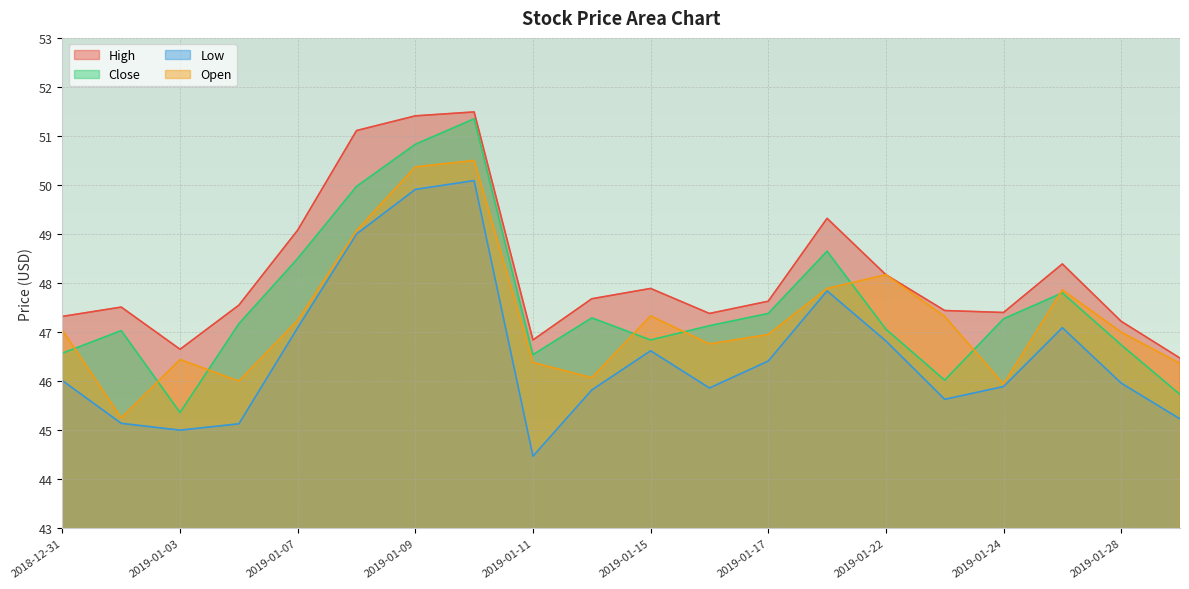

Reading left to right, list all the values displayed in this chart.

High: 2018-12-31=47.3	2019-01-02=47.5	2019-01-03=46.7	2019-01-04=47.5	2019-01-07=49.1	2019-01-08=51.1	2019-01-09=51.4	2019-01-10=51.5	2019-01-11=46.8	2019-01-14=47.7	2019-01-15=47.9	2019-01-16=47.4	2019-01-17=47.6	2019-01-18=49.3	2019-01-22=48.2	2019-01-23=47.4	2019-01-24=47.4	2019-01-25=48.4	2019-01-28=47.2	2019-01-29=46.5
Close: 2018-12-31=46.6	2019-01-02=47.0	2019-01-03=45.4	2019-01-04=47.2	2019-01-07=48.5	2019-01-08=50.0	2019-01-09=50.8	2019-01-10=51.3	2019-01-11=46.5	2019-01-14=47.3	2019-01-15=46.8	2019-01-16=47.1	2019-01-17=47.4	2019-01-18=48.7	2019-01-22=47.1	2019-01-23=46.0	2019-01-24=47.3	2019-01-25=47.8	2019-01-28=46.7	2019-01-29=45.7
Low: 2018-12-31=46.0	2019-01-02=45.1	2019-01-03=45.0	2019-01-04=45.1	2019-01-07=47.1	2019-01-08=49.0	2019-01-09=49.9	2019-01-10=50.1	2019-01-11=44.5	2019-01-14=45.8	2019-01-15=46.6	2019-01-16=45.9	2019-01-17=46.4	2019-01-18=47.8	2019-01-22=46.8	2019-01-23=45.6	2019-01-24=45.9	2019-01-25=47.1	2019-01-28=46.0	2019-01-29=45.2
Open: 2018-12-31=47.0	2019-01-02=45.2	2019-01-03=46.4	2019-01-04=46.0	2019-01-07=47.2	2019-01-08=49.1	2019-01-09=50.4	2019-01-10=50.5	2019-01-11=46.4	2019-01-14=46.1	2019-01-15=47.3	2019-01-16=46.8	2019-01-17=47.0	2019-01-18=47.9	2019-01-22=48.2	2019-01-23=47.3	2019-01-24=45.9	2019-01-25=47.9	2019-01-28=47.0	2019-01-29=46.4